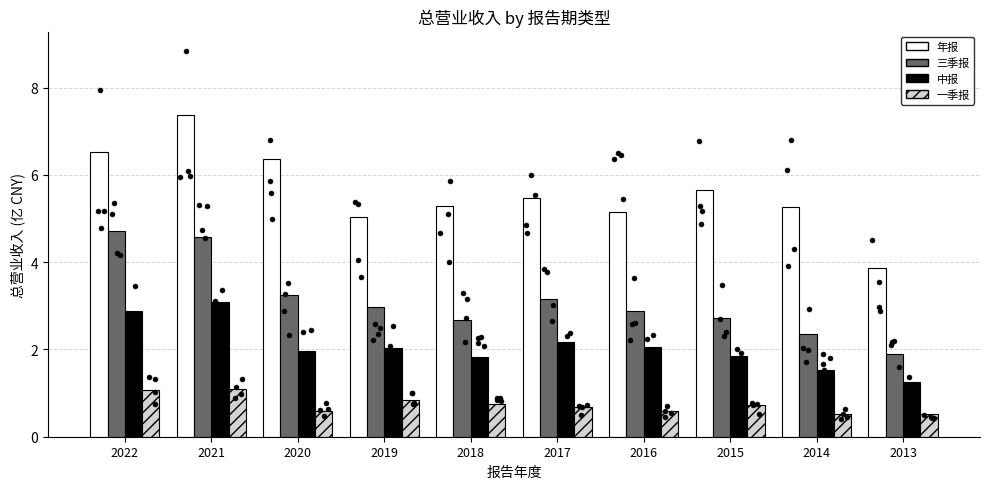

At which category is the sum across all series the highest?

2021